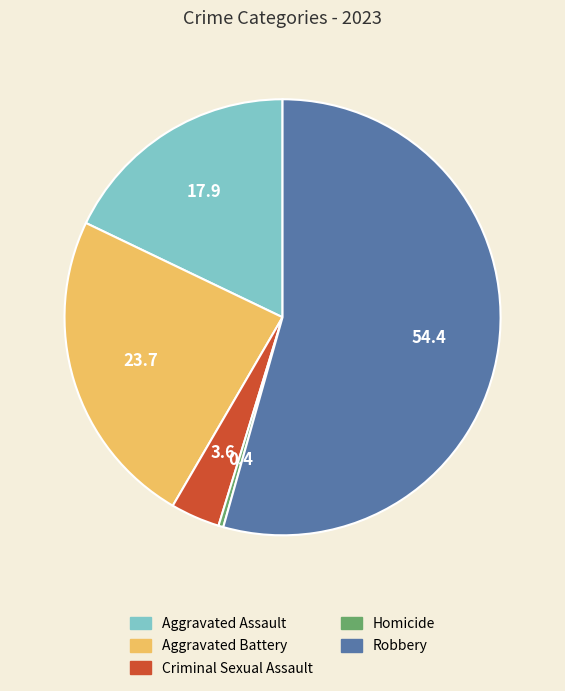

Is there a majority slice in this chart?

Yes